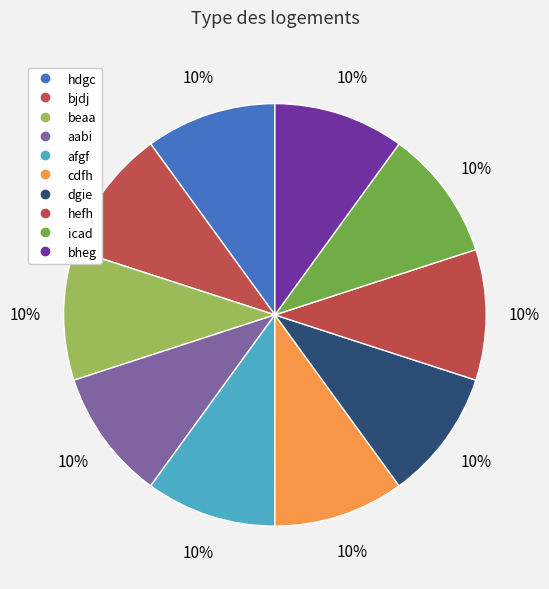

How many slices are in this pie chart?

10